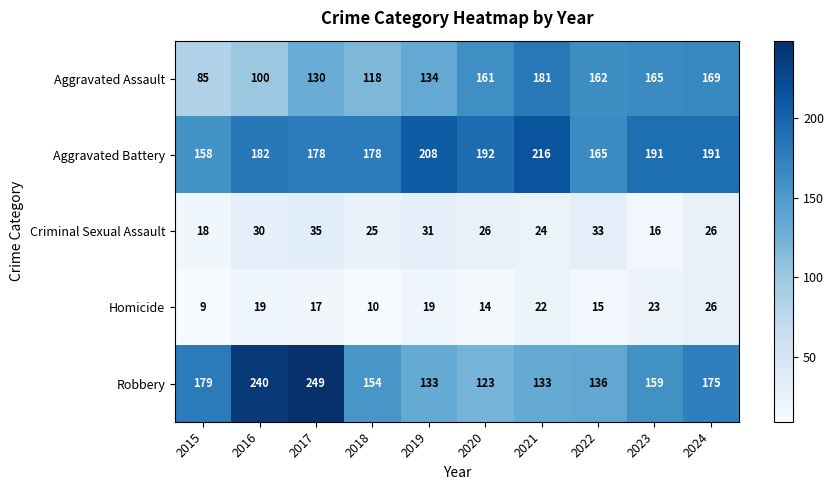

What is the minimum value for Aggravated Assault?

85